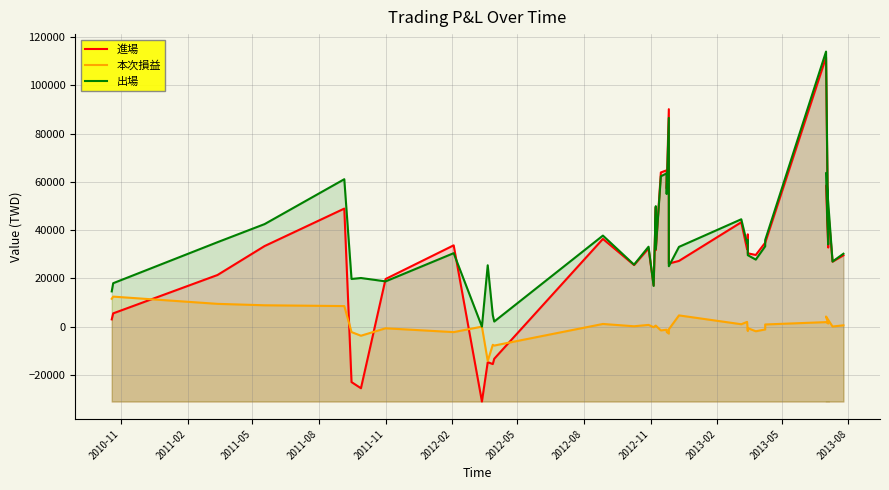

Does the chart have visible grid lines?

Yes